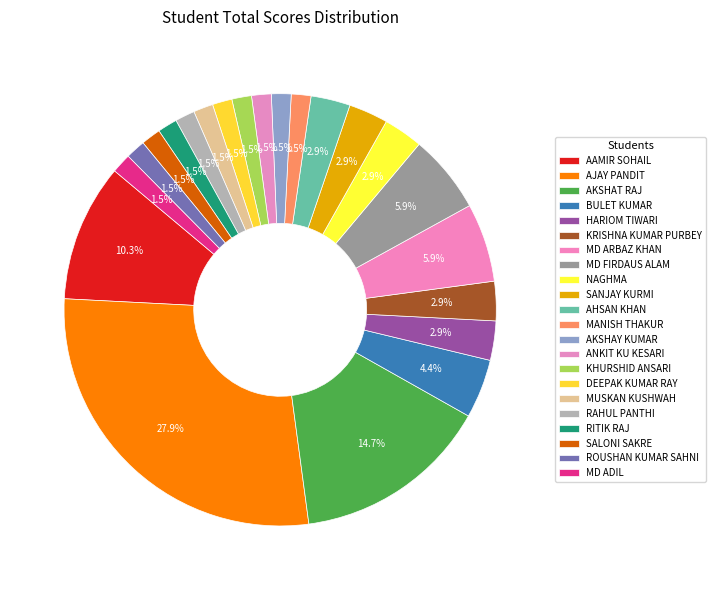

How many segments does this pie chart have?

22